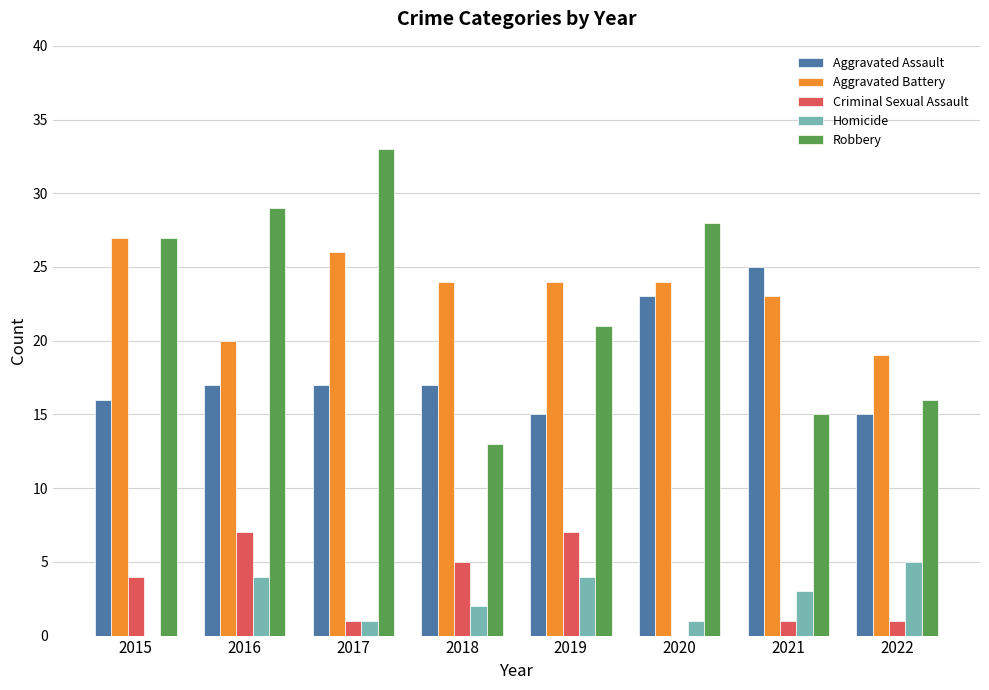

Reading right to left, extract all data points from this chart.

Aggravated Assault: 15	25	23	15	17	17	17	16
Aggravated Battery: 19	23	24	24	24	26	20	27
Criminal Sexual Assault: 1	1	0	7	5	1	7	4
Homicide: 5	3	1	4	2	1	4	0
Robbery: 16	15	28	21	13	33	29	27